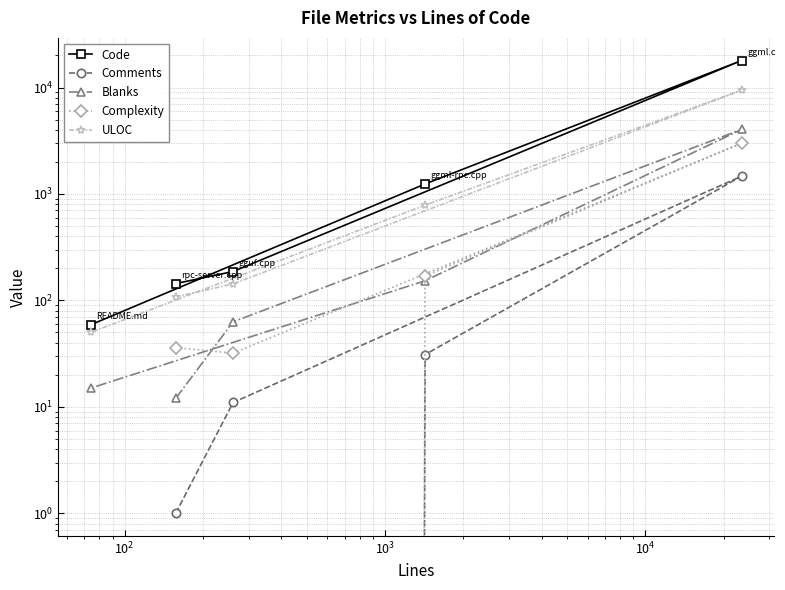

True or false: Blanks and ULOC cross at least once.

False